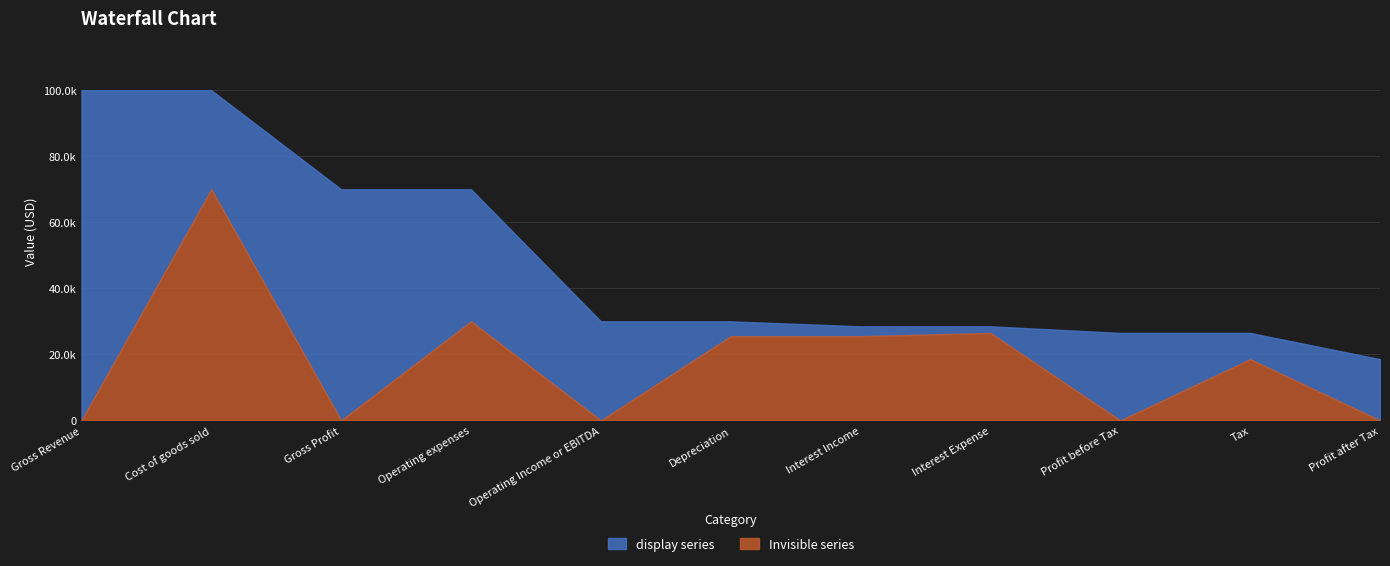

What is the average value of the Invisible series series?

17823